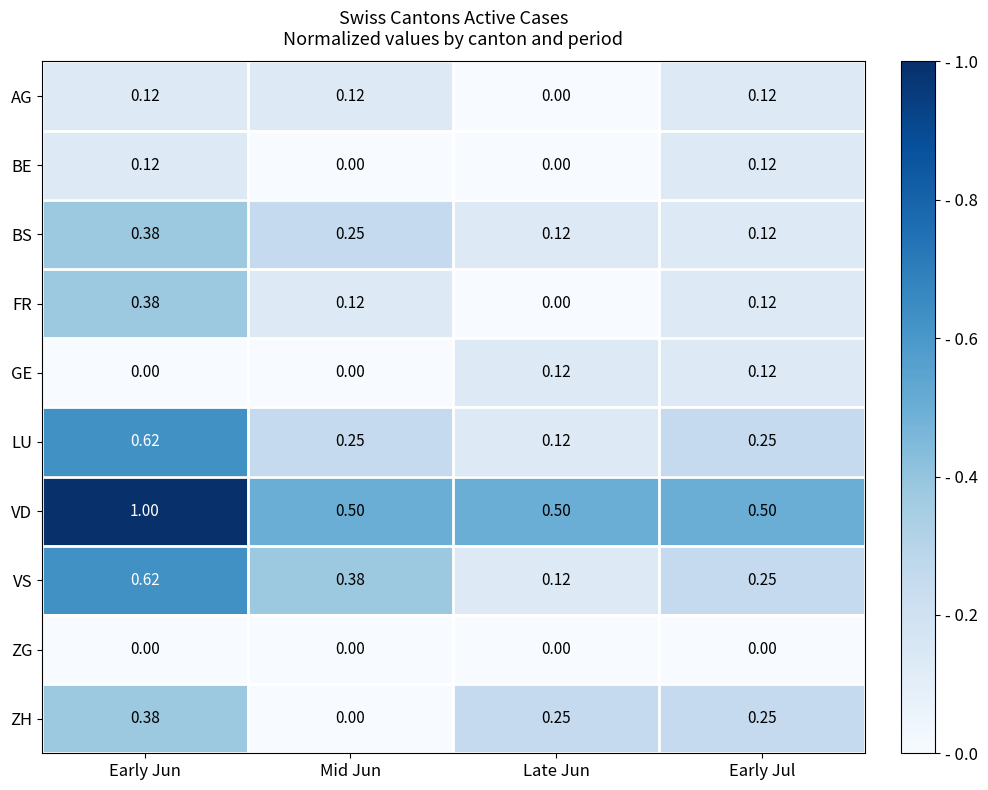

Is the value of VD at Mid Jun greater than the value of AG at Late Jun?

Yes